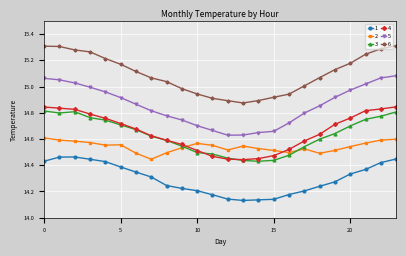

How many series are shown in this chart?

6